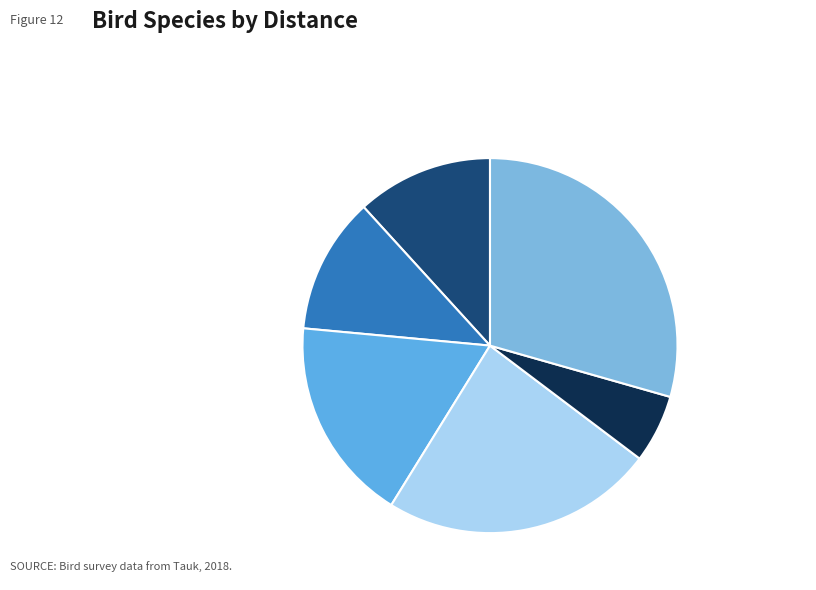

Which category has the smallest portion of the pie?

Surniculus lugubris